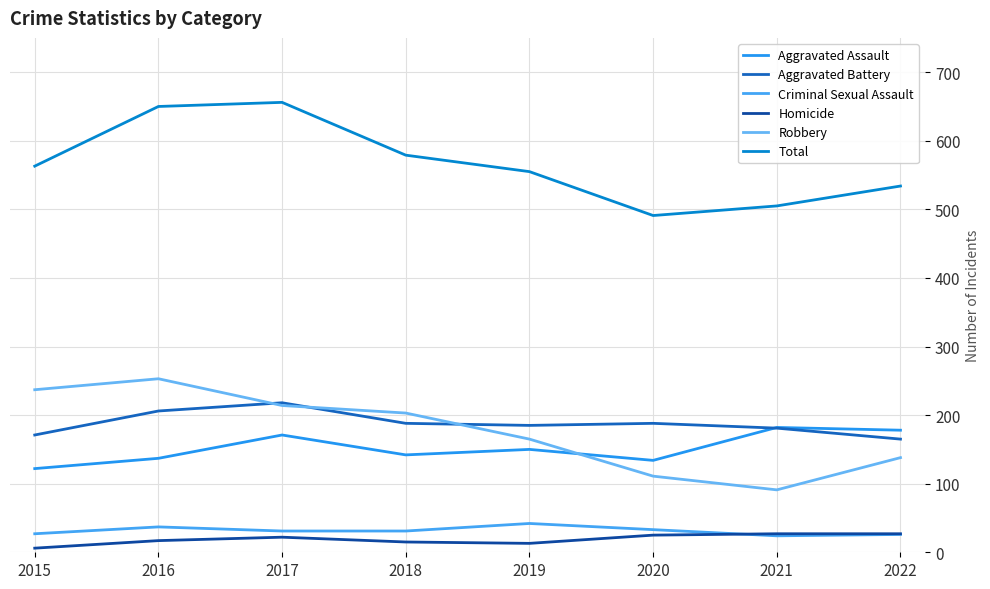

Is the value of Aggravated Battery at 2022 greater than the value of Homicide at 2015?

Yes